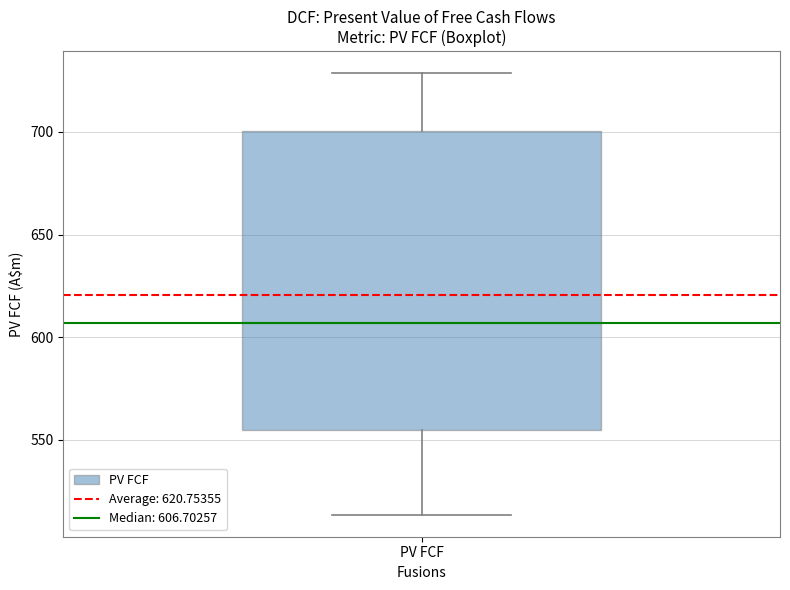

Transcribe this box plot: give where the median line is, the range the box spans, and where the two whiskers end, as read against the y-axis. The values are not printed on the chart, so give them approximately, as read against the axis.

median 605, box 555 to 700, whiskers 515 to 730